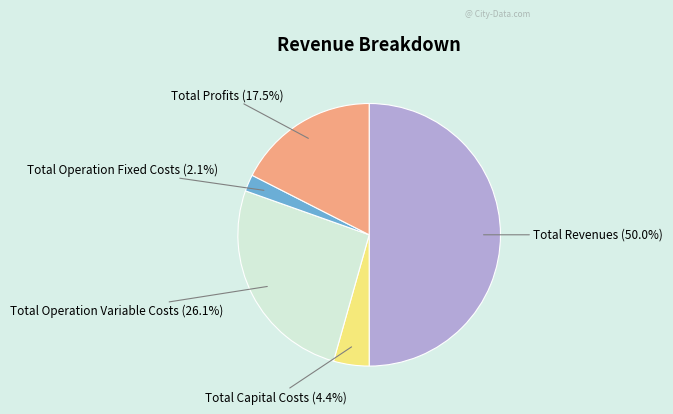

What is the largest slice in the pie chart?

Total Revenues